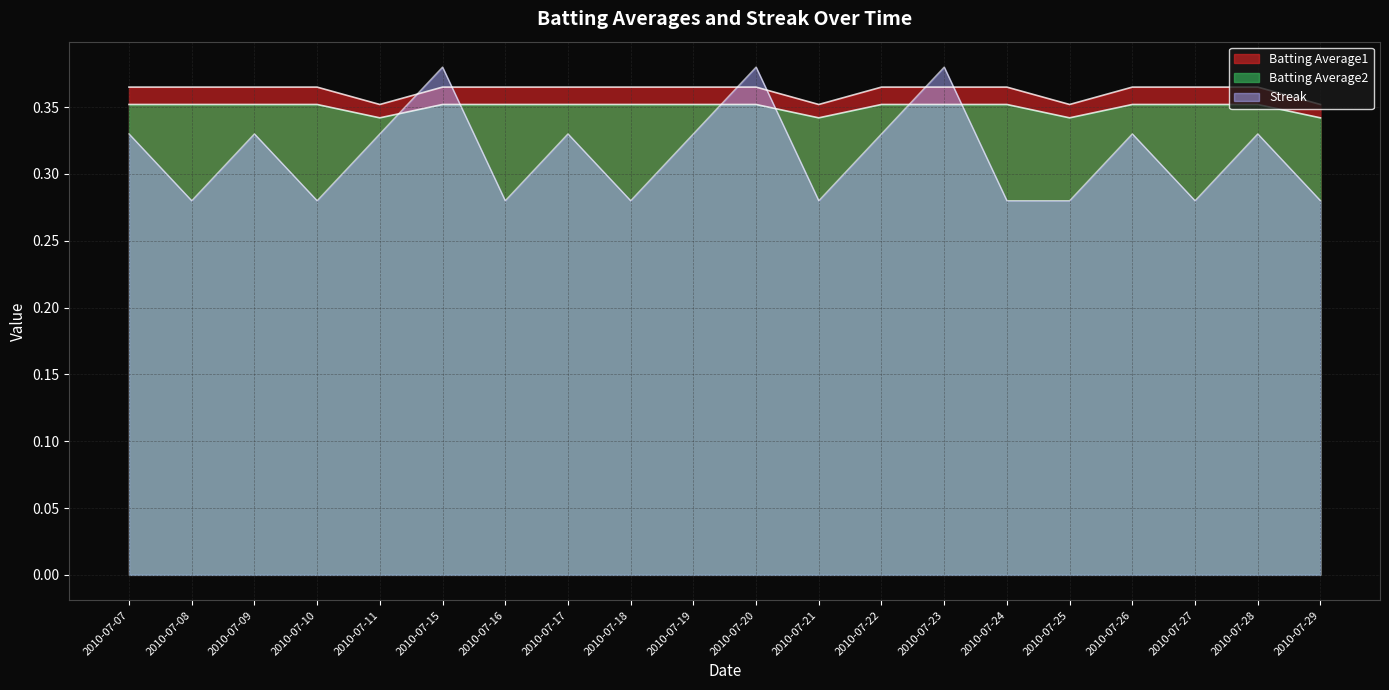

What is the sum of the Batting Average1 values at 2010-07-17 and 2010-07-22?

0.7